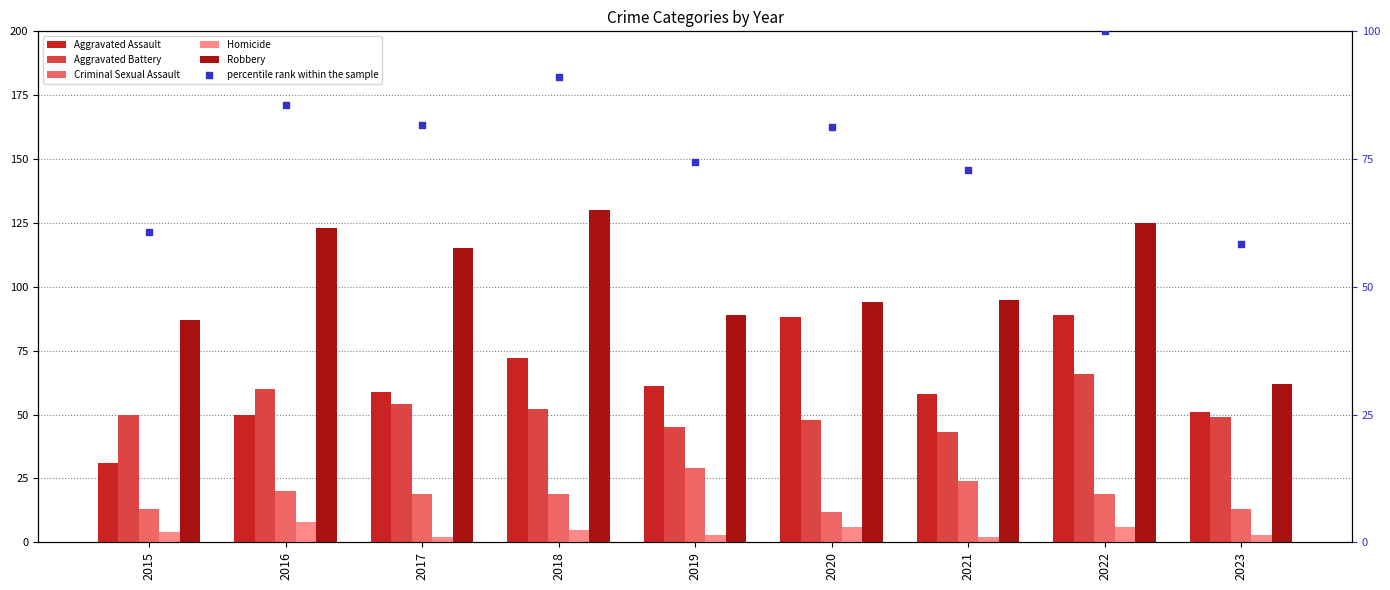

Which series contains the lowest Y value?

Homicide